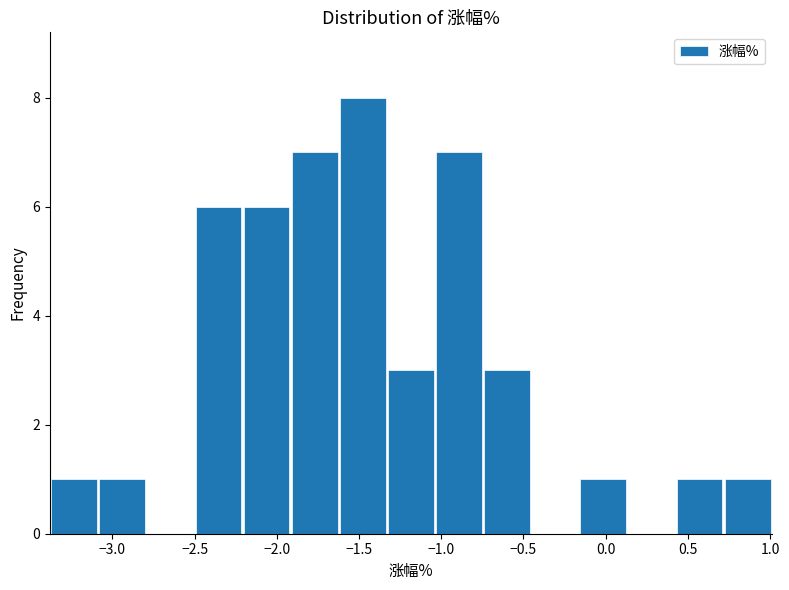

Which range on the x-axis has the tallest bar?

-1.60 to -1.35